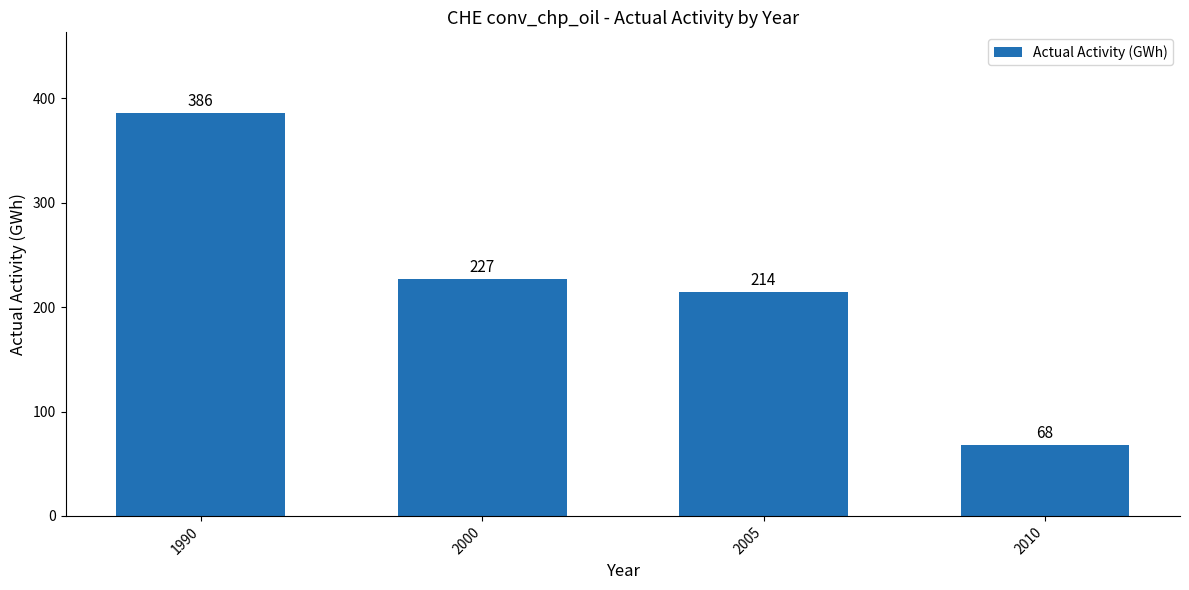

What is the sum of all values?

895